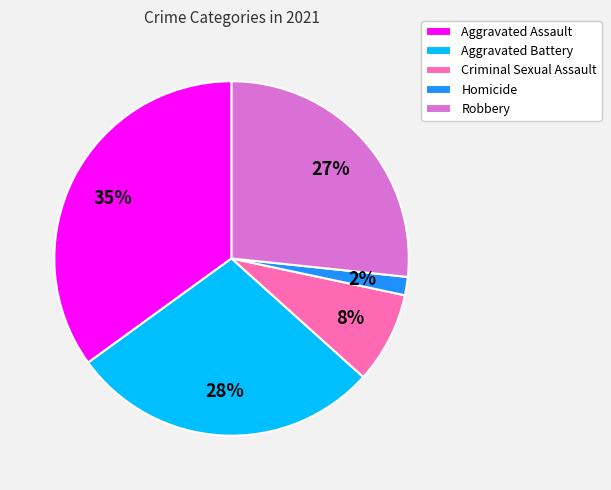

What is the largest slice in the pie chart?

Aggravated Assault